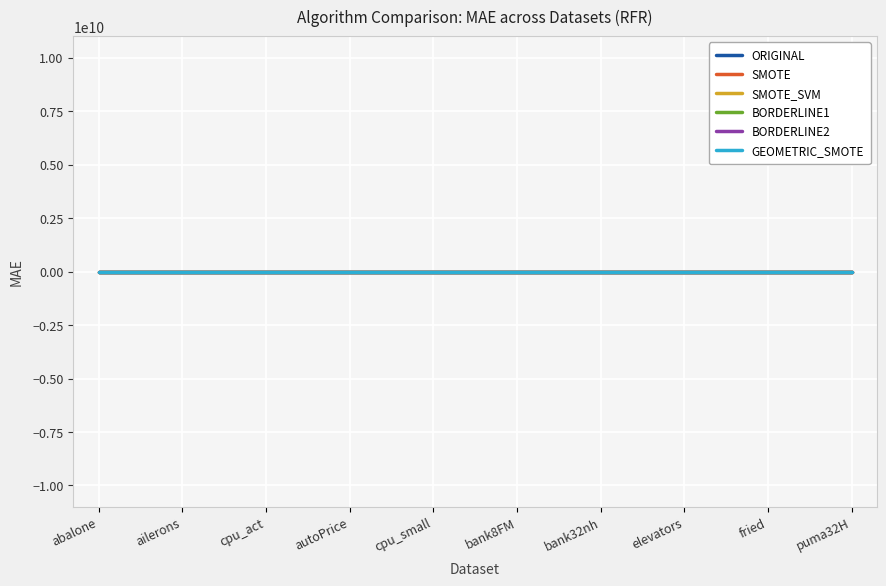

True or false: BORDERLINE1 has a value of 0.7 at abalone.

False